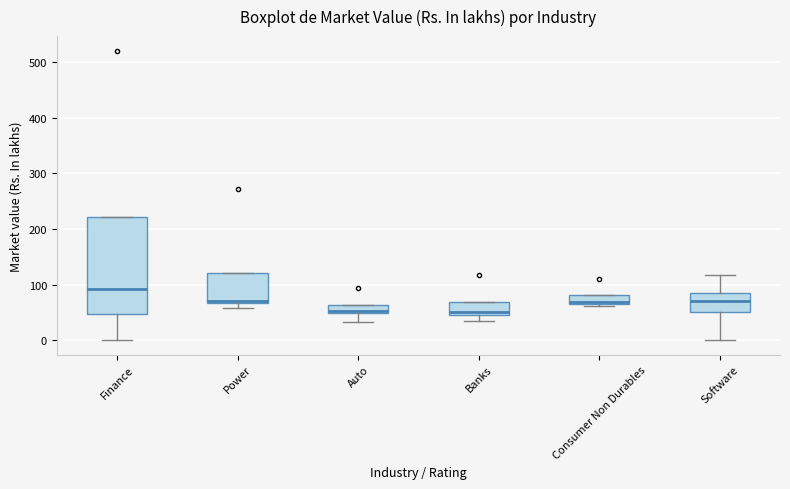

Reading left to right, read every box against the y-axis: the position of its median line, the range the box covers, and the ends of its whiskers. The values are not printed on the chart, so give them approximately, as read against the axis.

Finance: median 90, box 50 to 220, whiskers 0 to 220
Power: median 70 (just above the box's lower edge), box 70 to 120, whiskers 60 to 120
Auto: median 50 (just above the box's lower edge), box 50 to 60, whiskers 30 to 60
Banks: median 50 (just above the box's lower edge), box 50 to 70, whiskers 30 to 70
Consumer Non Durables: median 70, box 60 to 80, whiskers 60 (just below the box's lower edge) to 80
Software: median 70, box 50 to 80, whiskers 0 to 120